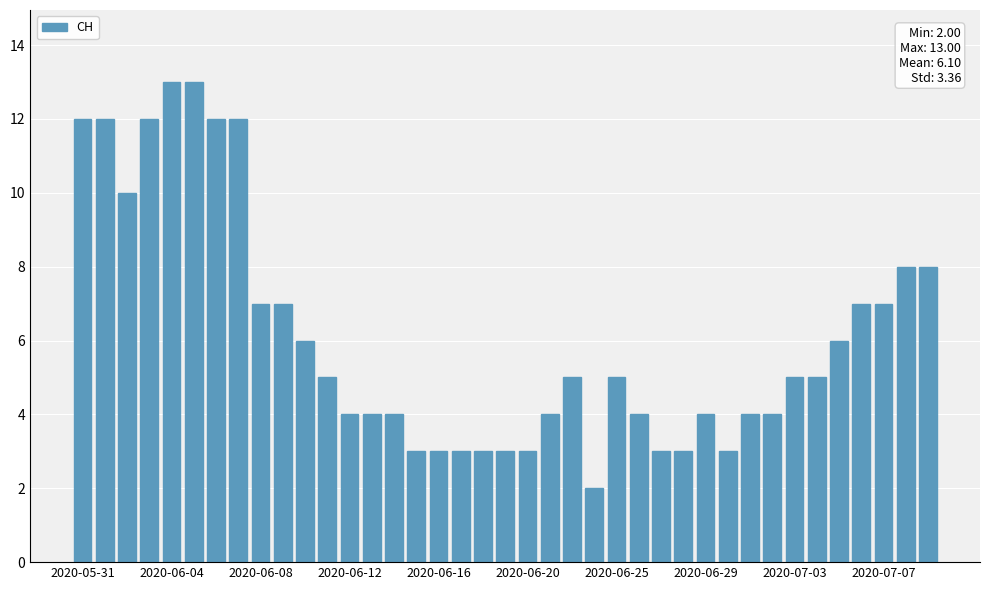

What is the difference between the maximum and second lowest values?

10